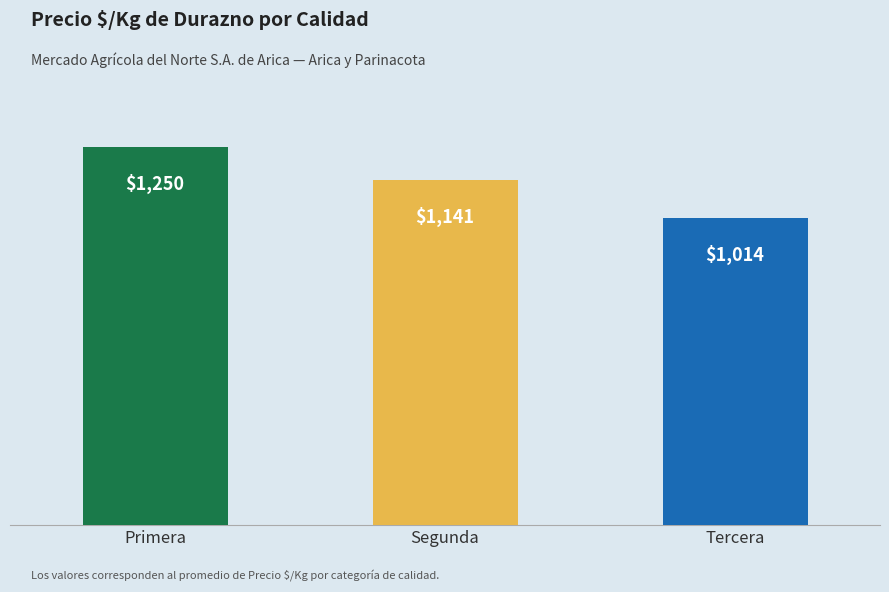

Rank the categories by value from lowest to highest.

Tercera, Segunda, Primera